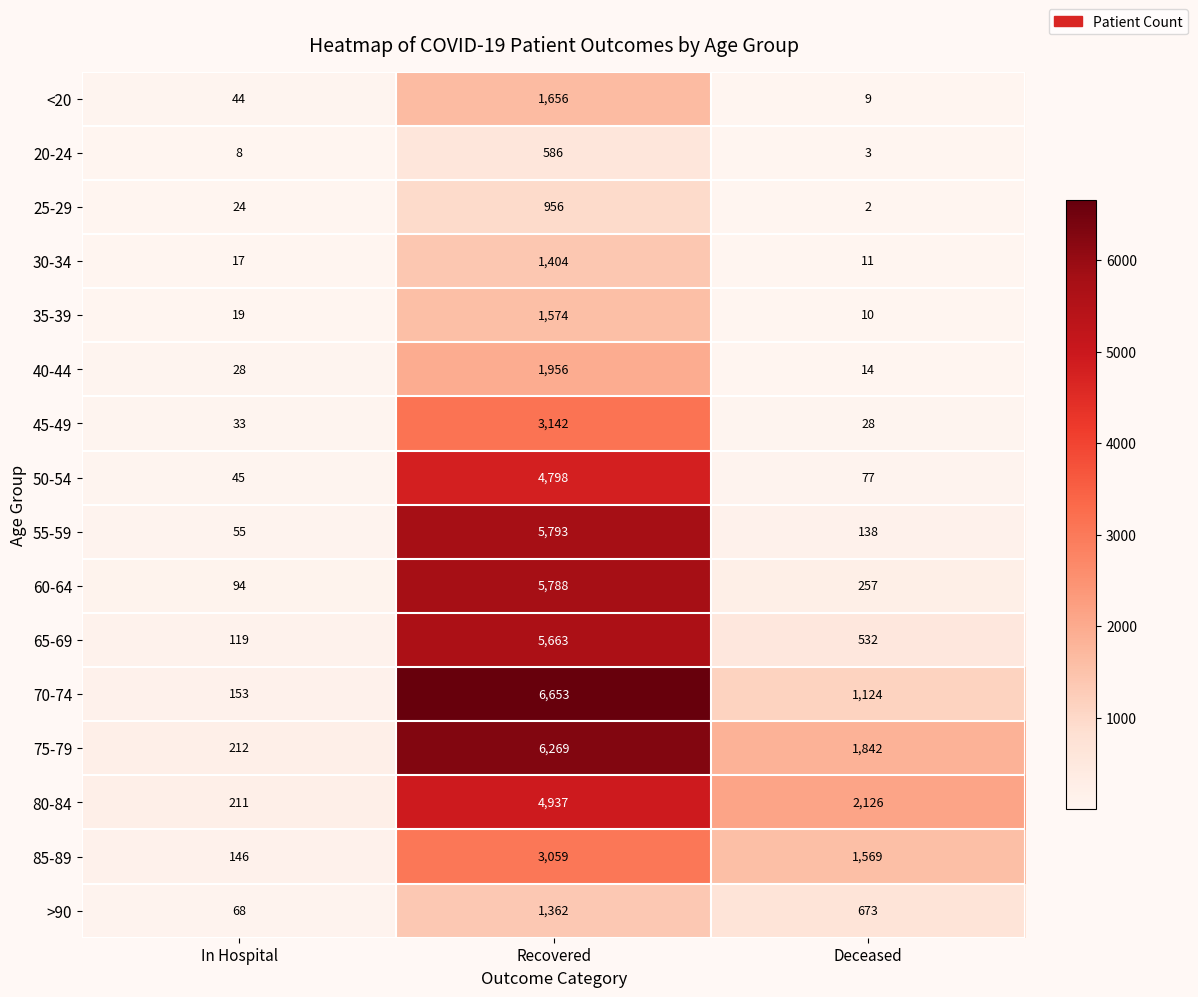

How many distinct data groups are displayed?

16